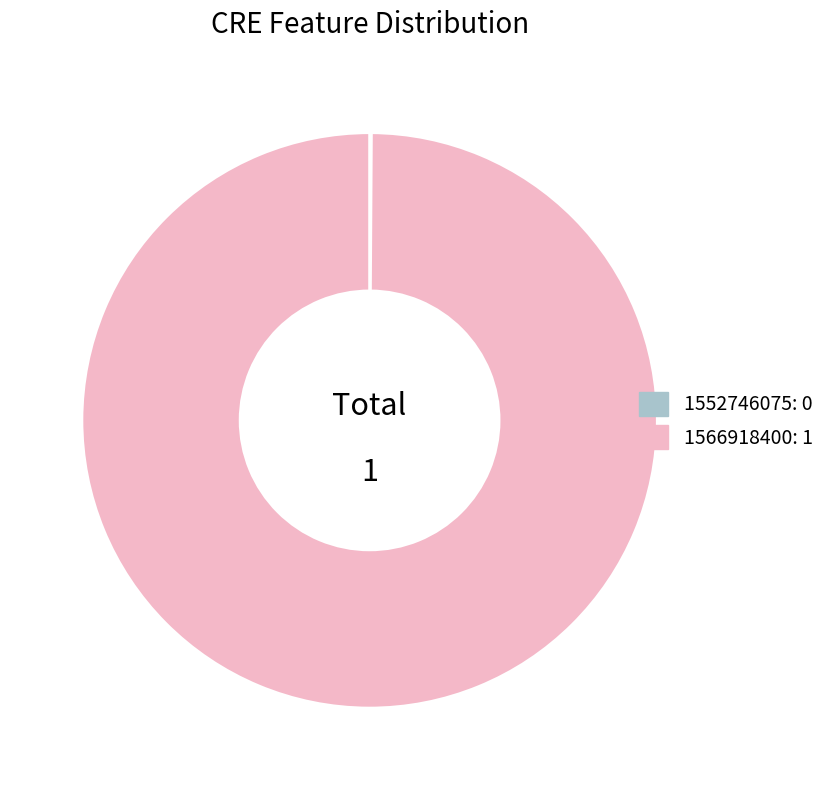

Does 1566918400: 1 account for over 50% of the chart?

Yes